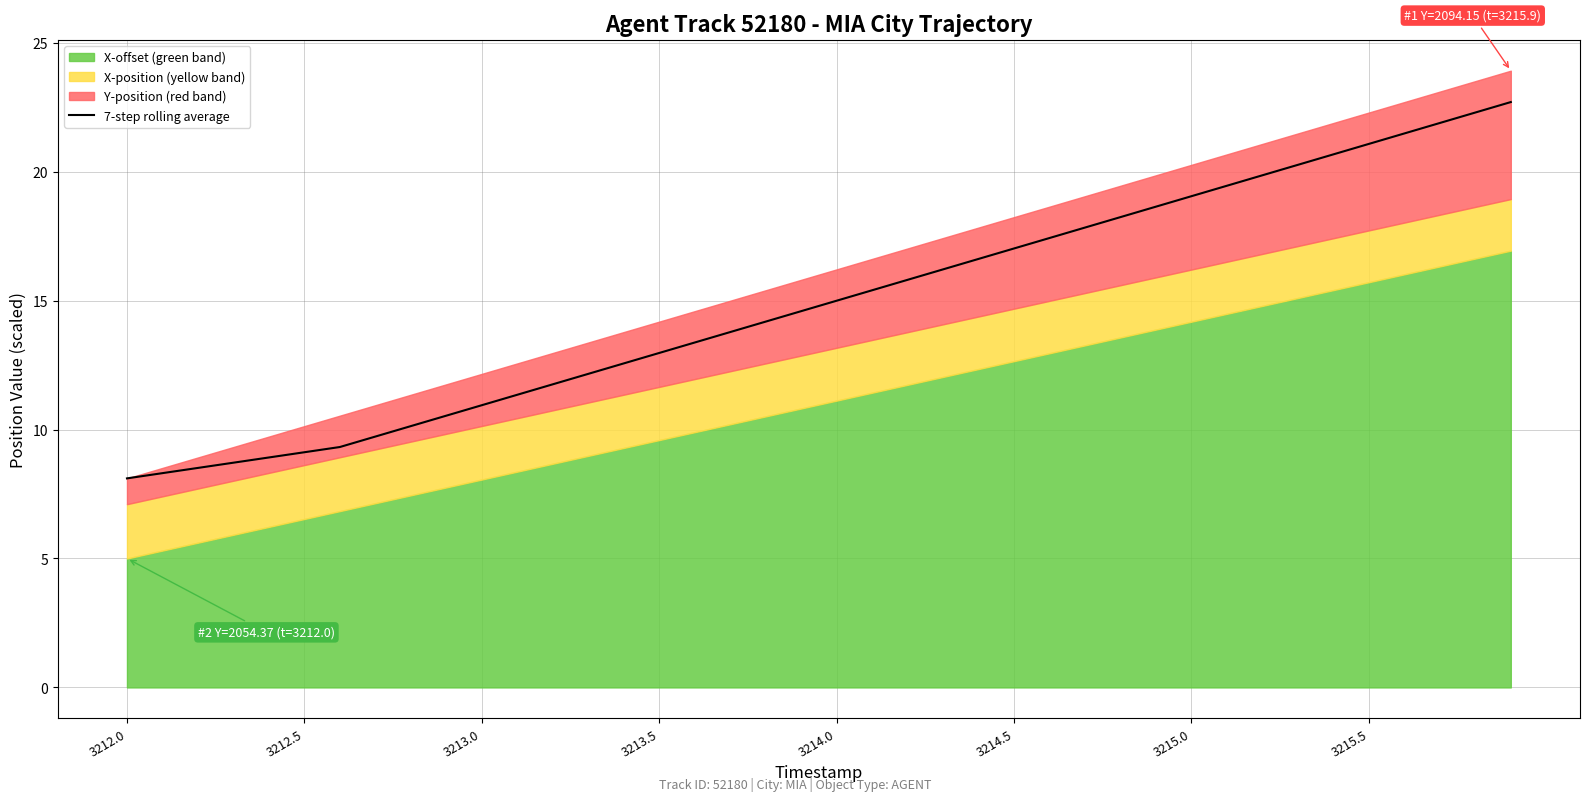

What is the maximum value for 7-step rolling average?

22.7